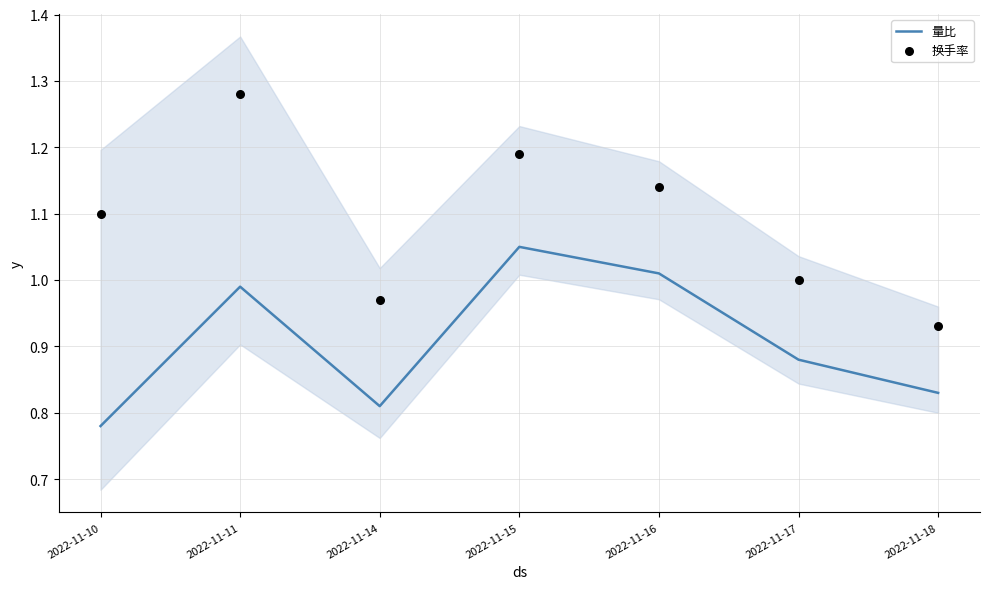

Which series has the largest total across all categories?

换手率